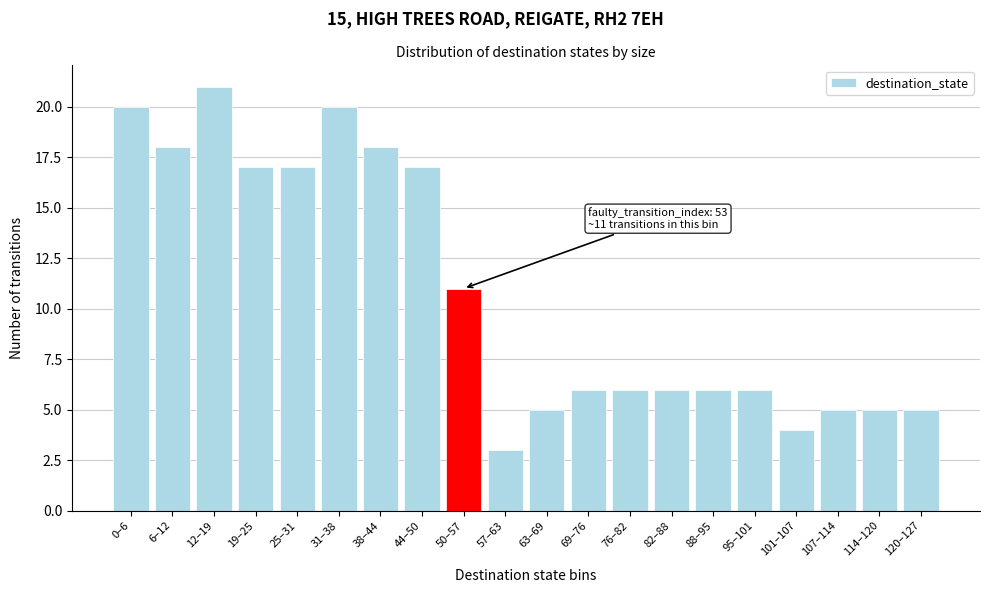

Reading left to right, list all the values displayed in this chart.

20	18	21	17	17	20	18	17	11	3	5	6	6	6	6	6	4	5	5	5